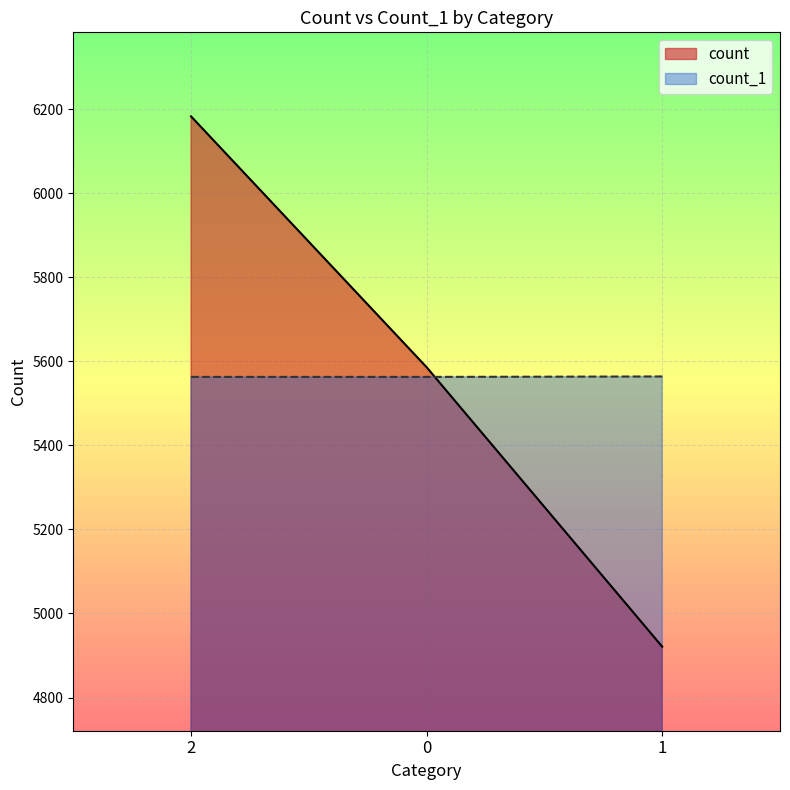

What are all the series names shown in the legend?

count, count_1